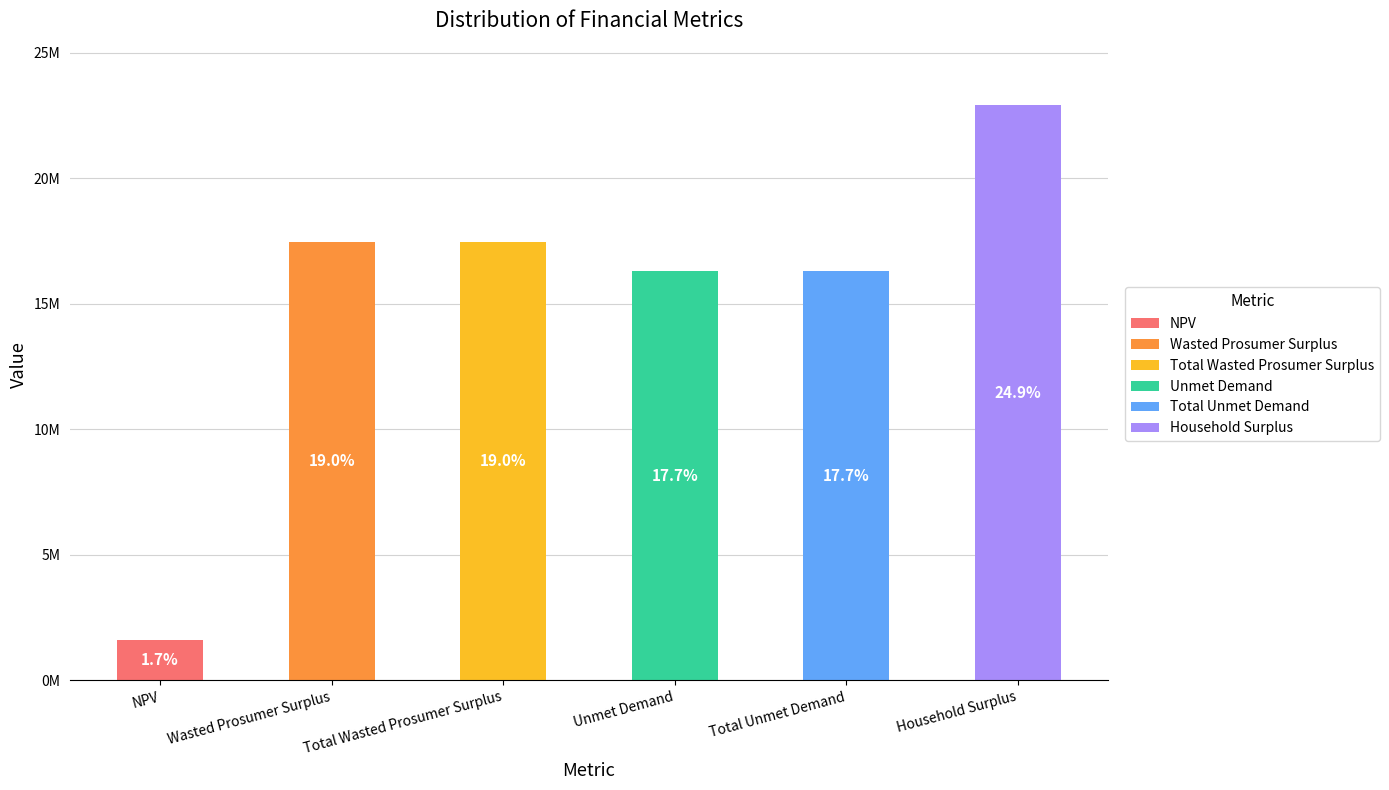

List the labels in order of value, largest first.

Household Surplus, Wasted Prosumer Surplus, Total Wasted Prosumer Surplus, Unmet Demand, Total Unmet Demand, NPV